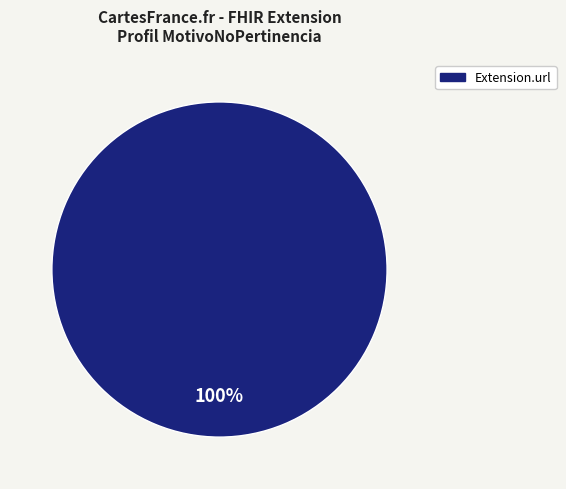

Is there a majority slice in this chart?

Yes